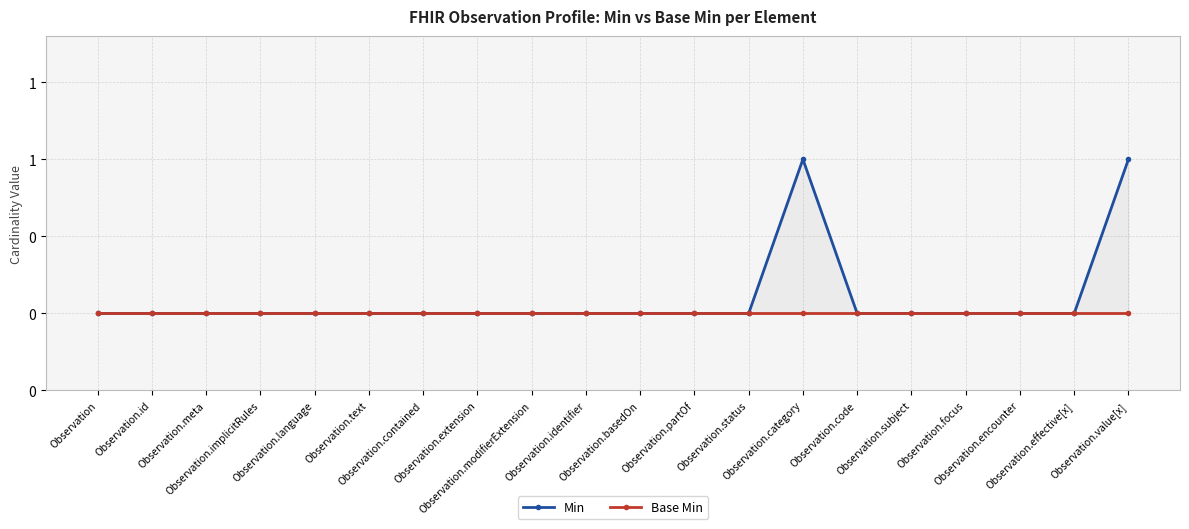

Rank the series at Observation.subject from lowest to highest value.

Min, Base Min